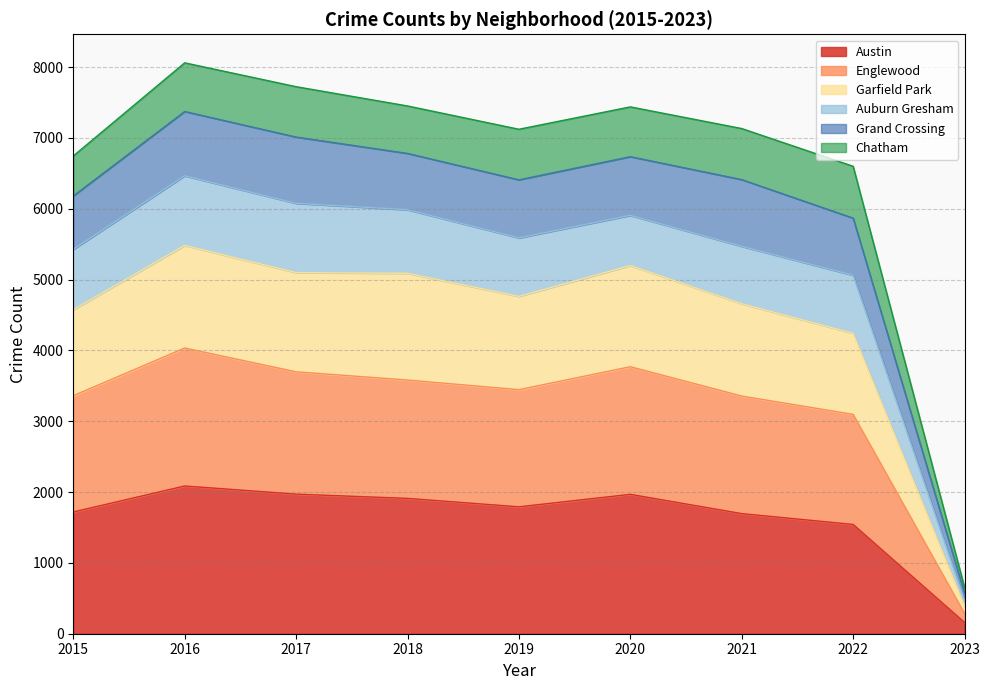

How many values in the Garfield Park series exceed 4763?

4